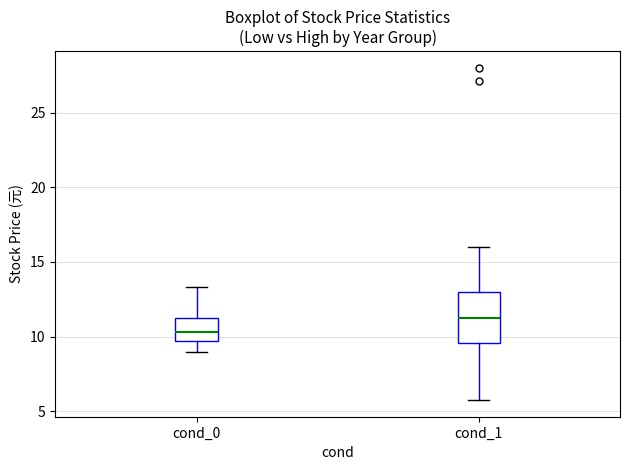

Reading left to right, transcribe this box plot: for each box, give where its median line is, the range the box spans, and where its two whiskers end, as read against the y-axis. The values are not printed on the chart, so give them approximately, as read against the axis.

cond_0: median 10.5, box 9.5 to 11.0, whiskers 9.0 to 13.5
cond_1: median 11.5, box 9.5 to 13.0, whiskers 6.0 to 16.0